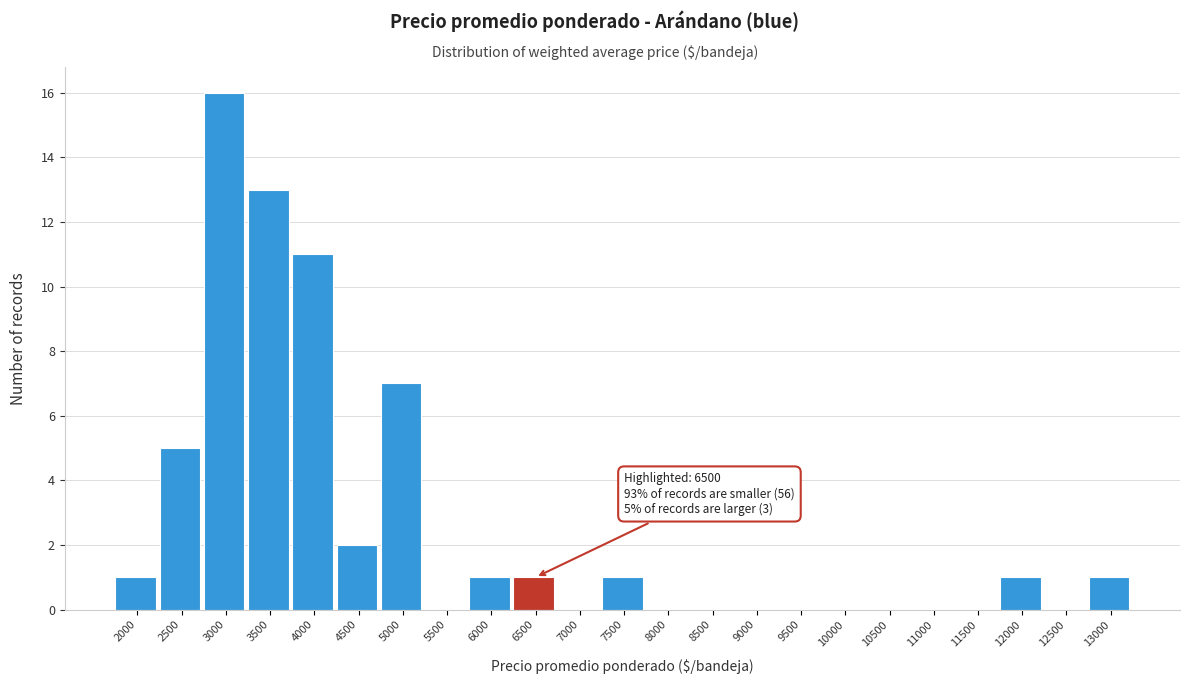

Reading right to left, transcribe all the data shown in this chart.

13000=1	12500=0	12000=1	11500=0	11000=0	10500=0	10000=0	9500=0	9000=0	8500=0	8000=0	7500=1	7000=0	6500=1	6000=1	5500=0	5000=7	4500=2	4000=11	3500=13	3000=16	2500=5	2000=1